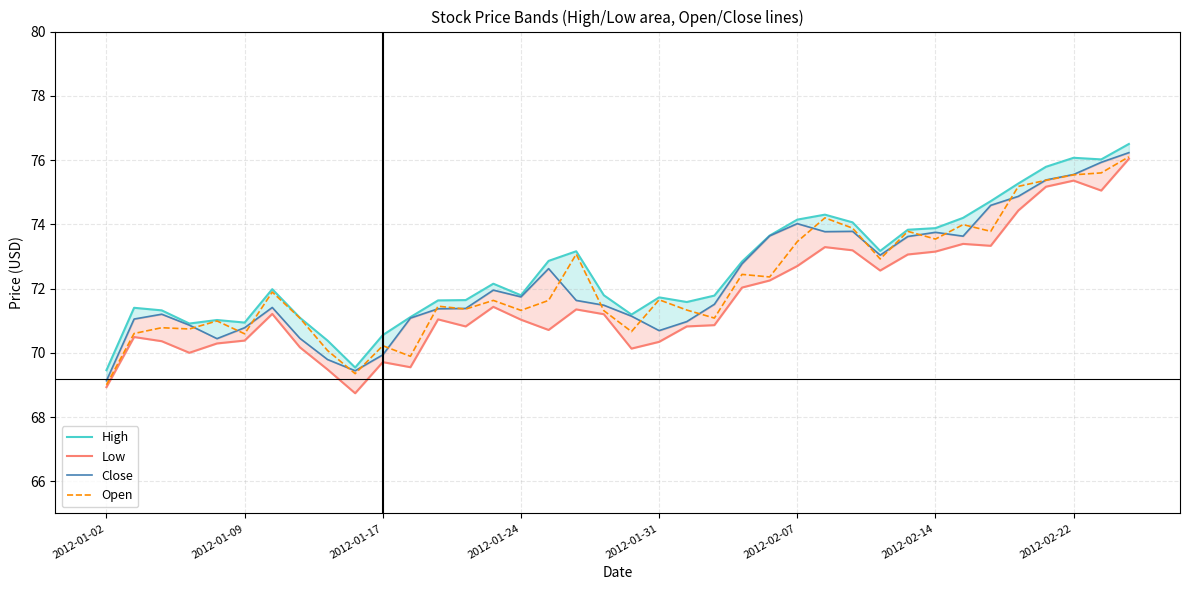

True or false: High and Open intersect in this chart.

False